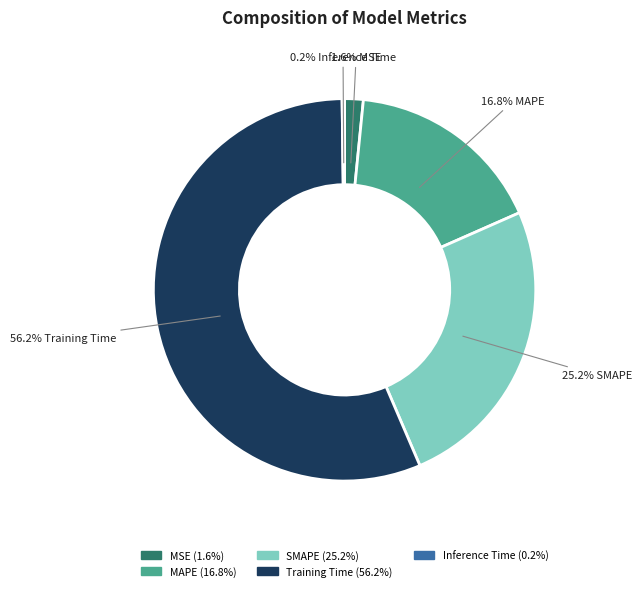

Does Training Time represent more than half of the total?

Yes